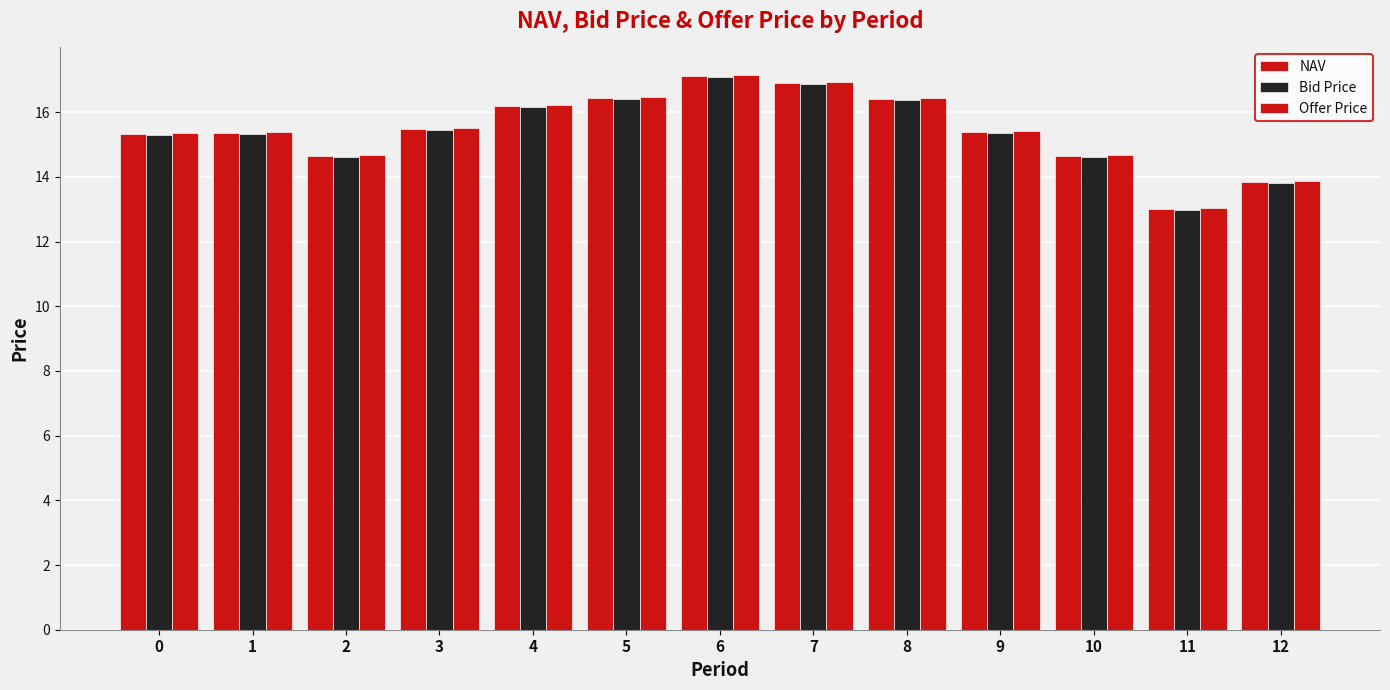

Reading left to right, extract all data points from this chart.

NAV: 15.3	15.4	14.6	15.5	16.2	16.4	17.1	16.9	16.4	15.4	14.6	13.0	13.8
Bid Price: 15.3	15.3	14.6	15.5	16.2	16.4	17.1	16.9	16.4	15.4	14.6	13.0	13.8
Offer Price: 15.4	15.4	14.7	15.5	16.2	16.5	17.1	16.9	16.4	15.4	14.7	13.0	13.9